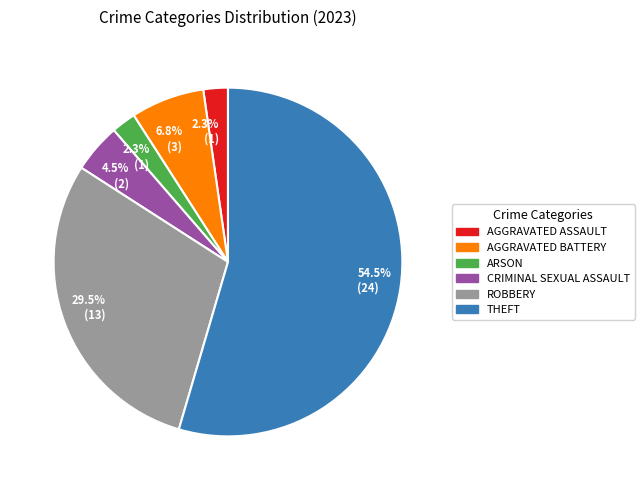

Is there a majority slice in this chart?

Yes